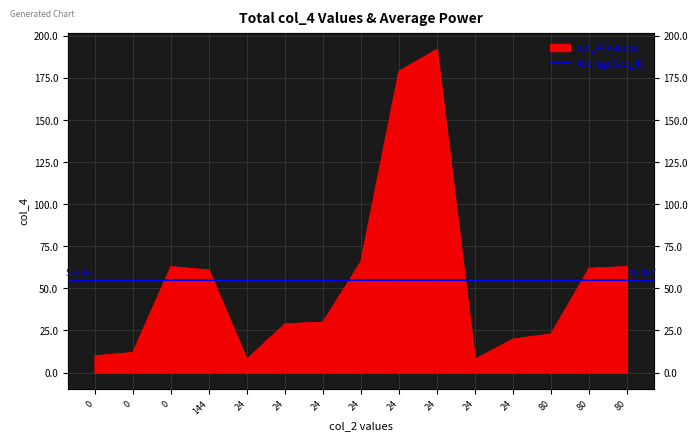

The value at 24 is 14. True or false?

False